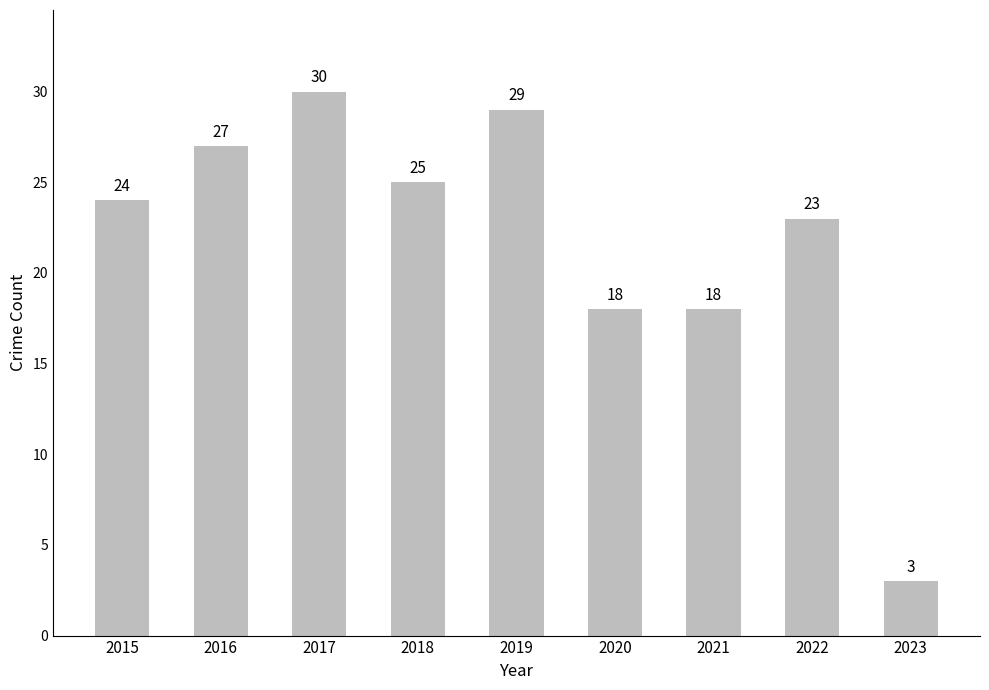

Which label corresponds to the smallest value in the chart?

2023